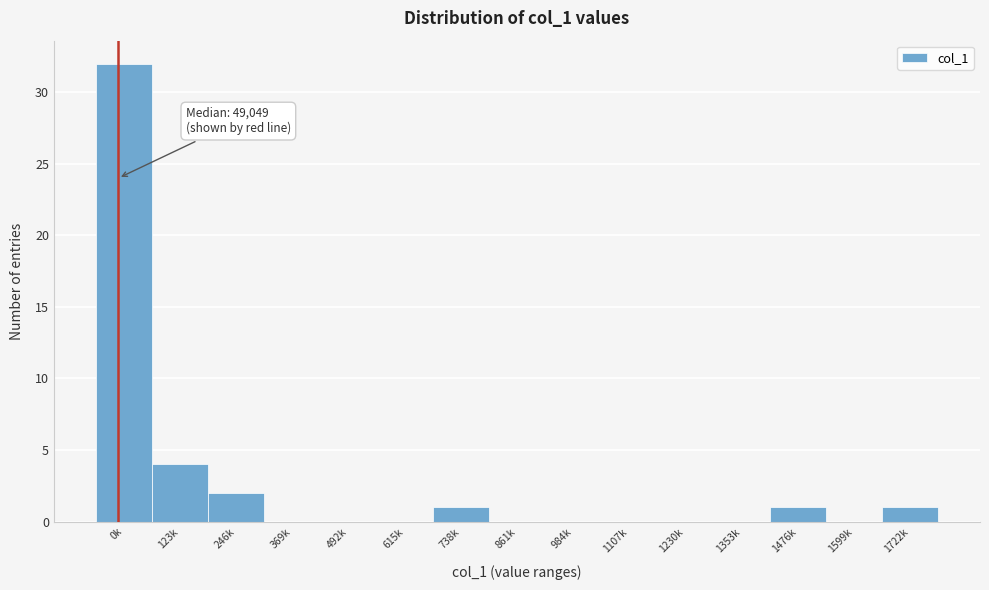

Reading left to right, what are all the values shown in this chart?

0k=32	123k=4	246k=2	369k=0	492k=0	615k=0	738k=1	861k=0	984k=0	1107k=0	1230k=0	1353k=0	1476k=1	1599k=0	1722k=1